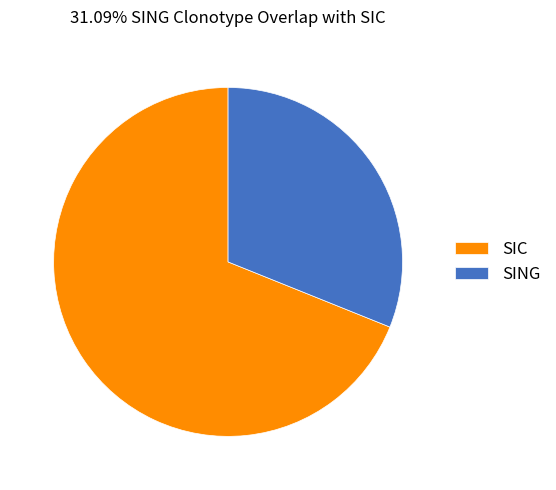

Is the sum of SING and SIC greater than half?

Yes